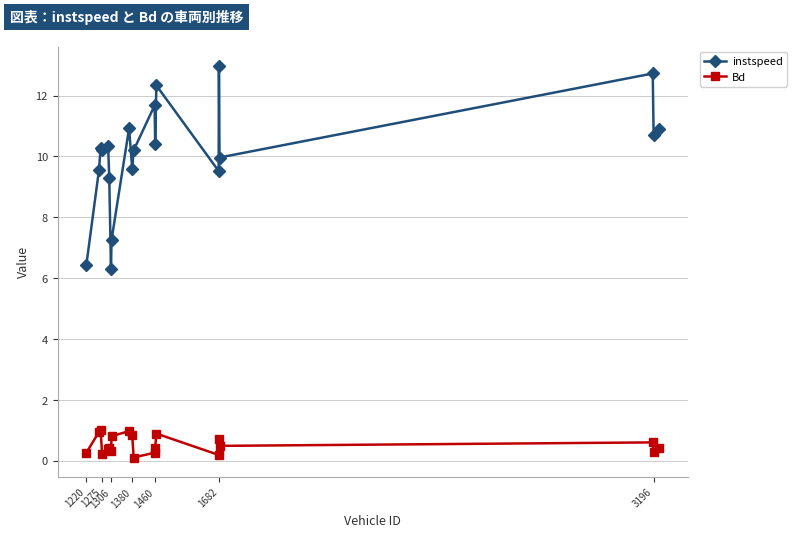

True or false: Bd and instspeed cross at least once.

False